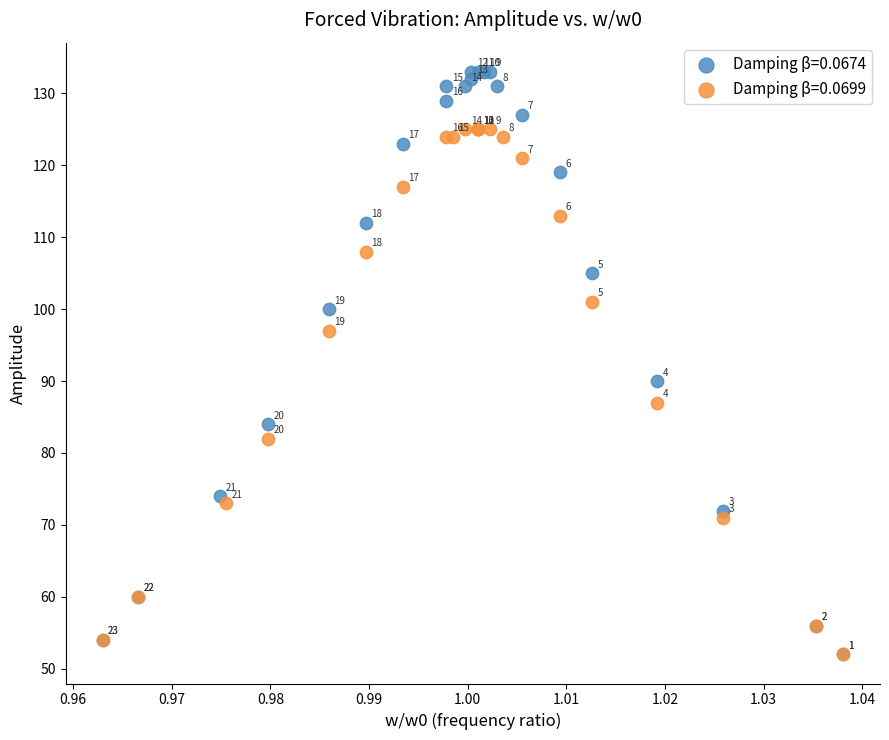

Which series contains the highest Y value?

Damping β=0.0674